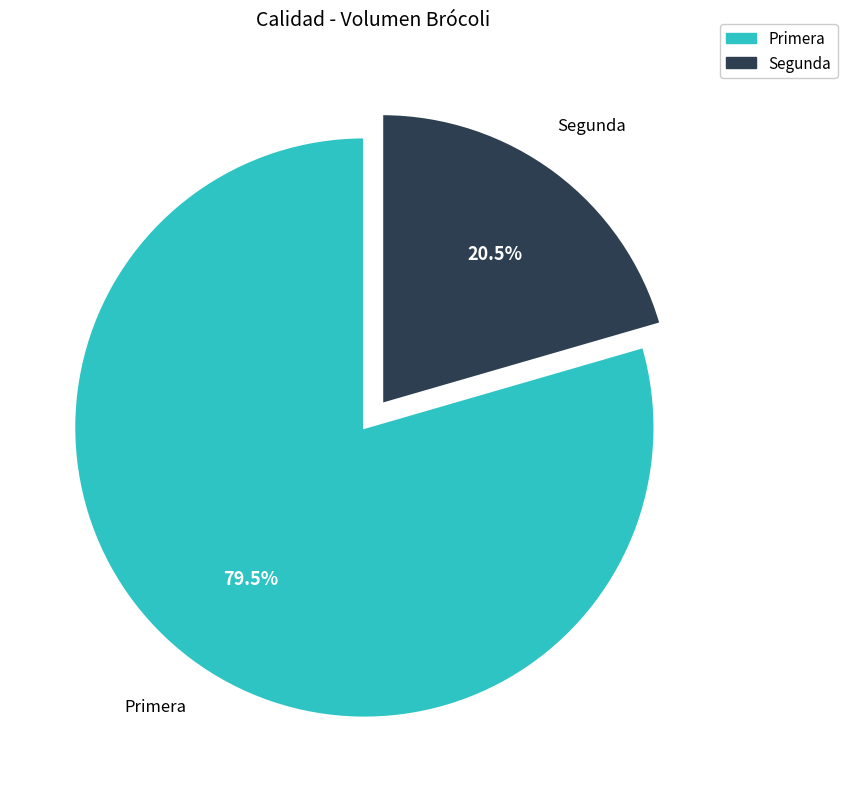

Between Primera and Segunda, which is larger?

Primera